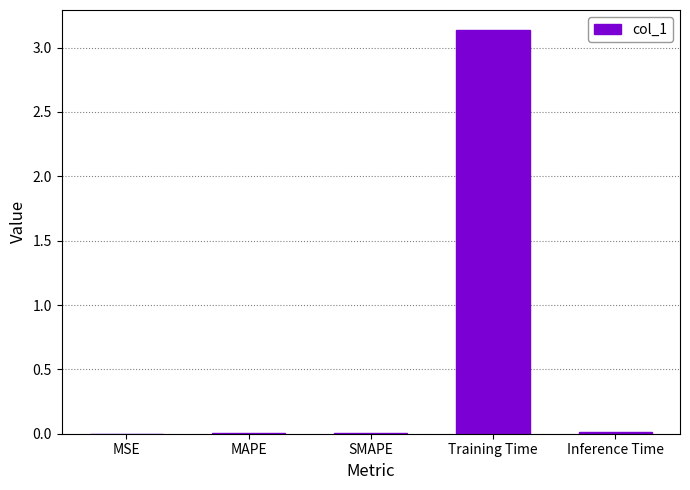

Are the bars horizontal?

No